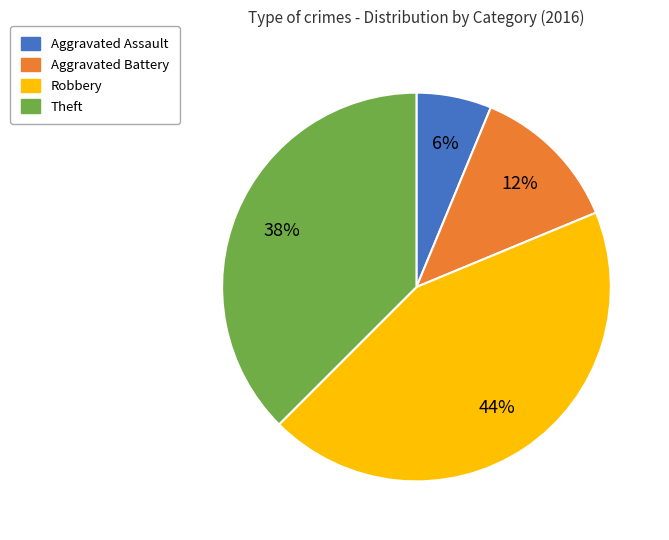

Which slice is the largest?

Robbery